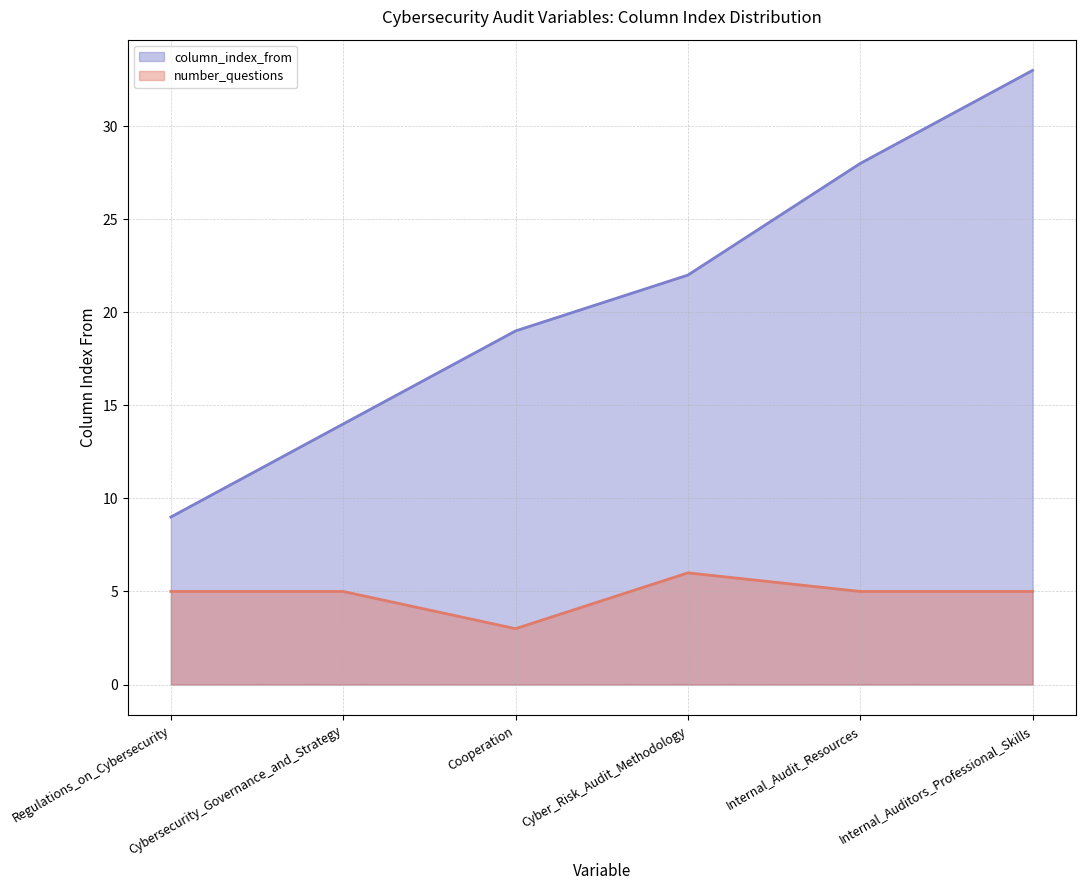

What is the change in value from Regulations_on_Cybersecurity to Internal_Auditors_Professional_Skills?

+24